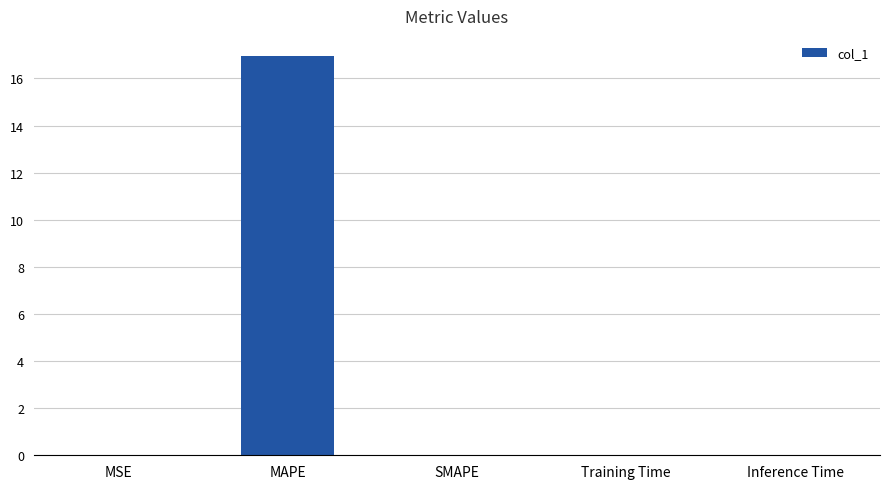

Count the number of data series in this chart.

1